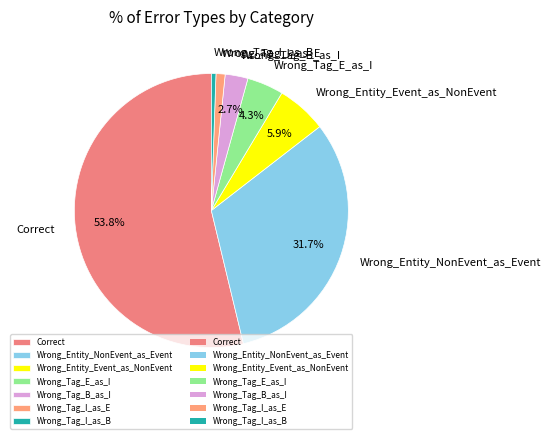

To the nearest percent, what is the difference between the Wrong_Entity_NonEvent_as_Event and Wrong_Tag_B_as_I slice percentages?

29%